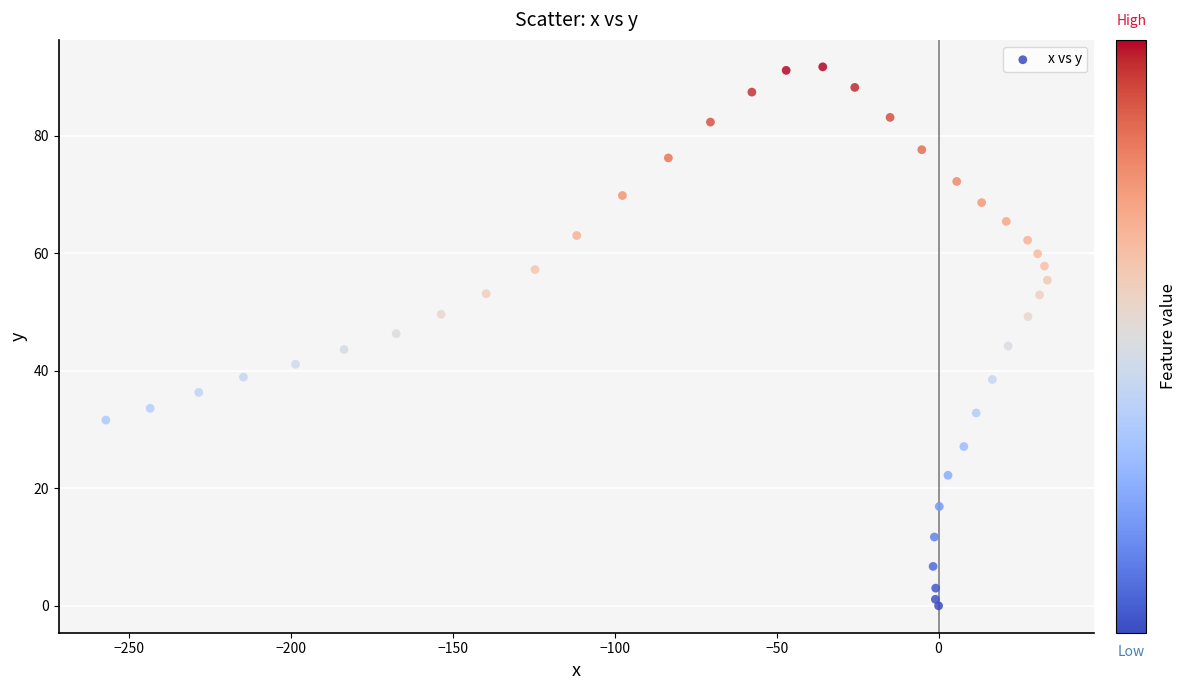

What is the range of Y values (max minus min)?

91.7